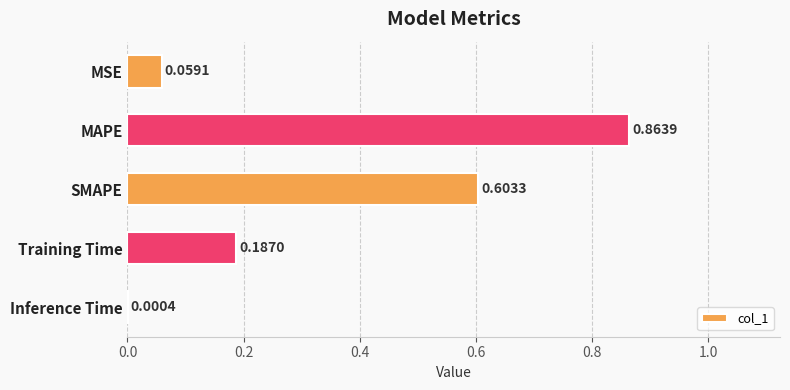

At which label is the value closest to 0?

Inference Time